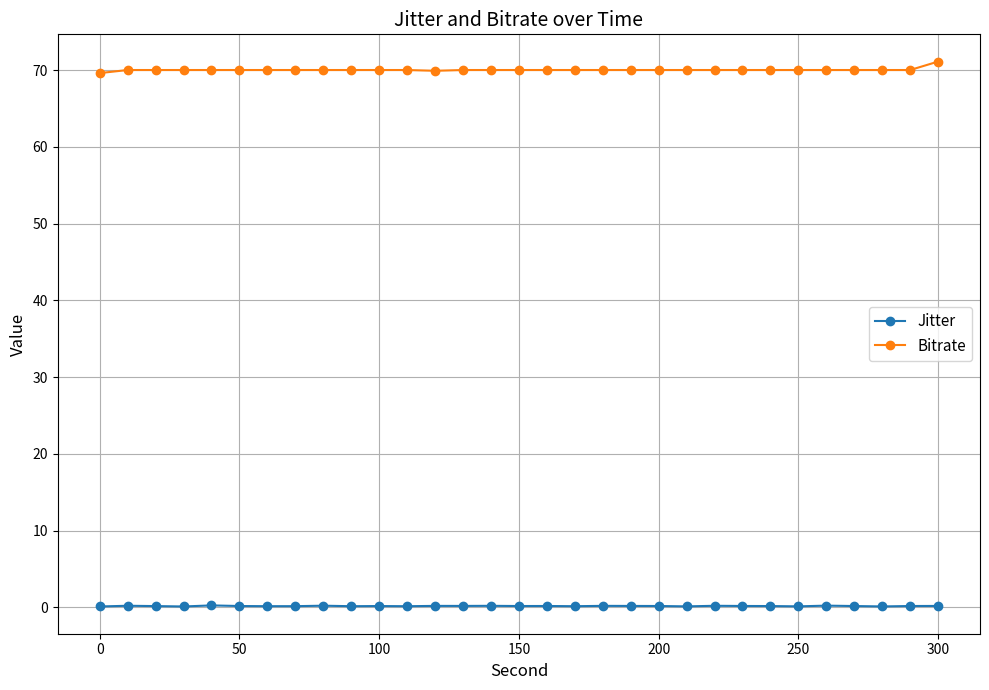

True or false: Jitter has more than 2 interior local peaks.

True